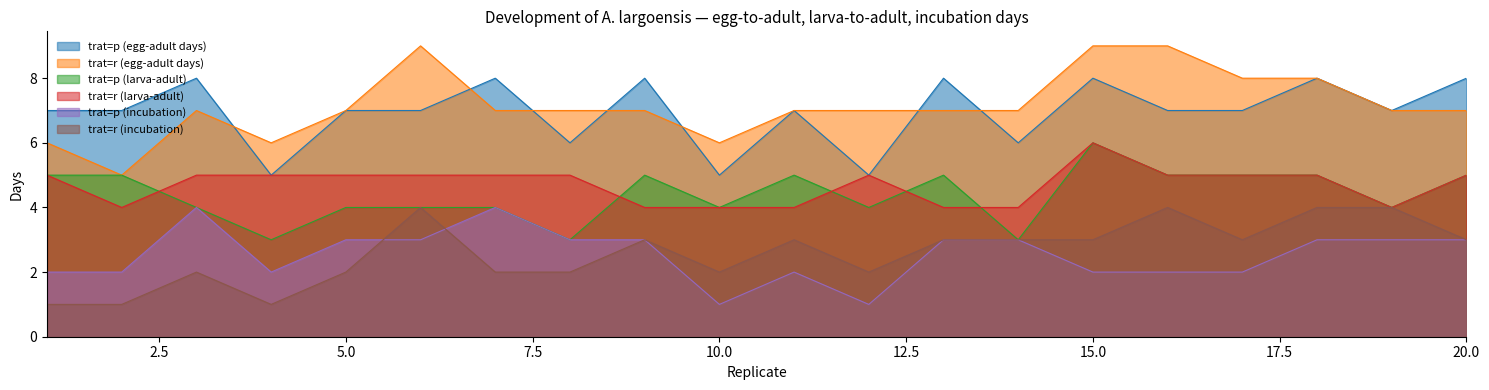

Does the chart display data point markers on the line(s)?

No